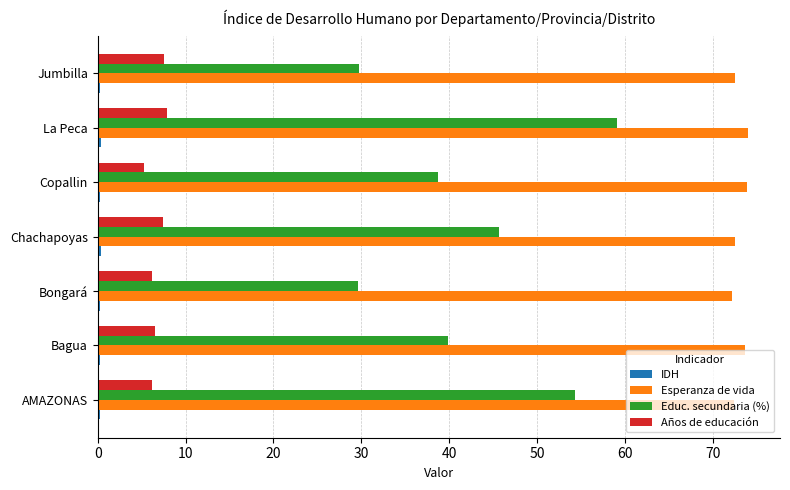

The value of Esperanza de vida at AMAZONAS is 72.4. True or false?

True